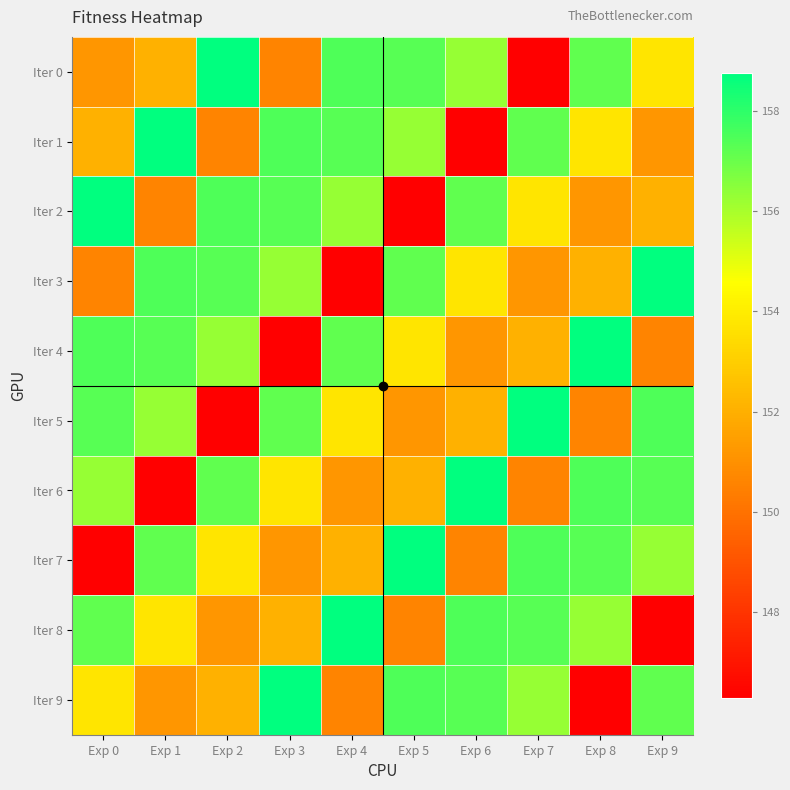

Reading left to right, what are all the values shown in this chart?

Iter 0: Exp 0=151.2	Exp 1=152.1	Exp 2=158.8	Exp 3=150.6	Exp 4=157.4	Exp 5=157.3	Exp 6=156.3	Exp 7=146.3	Exp 8=157.2	Exp 9=153.8
Iter 1: Exp 0=152.1	Exp 1=158.8	Exp 2=150.6	Exp 3=157.4	Exp 4=157.3	Exp 5=156.3	Exp 6=146.3	Exp 7=157.2	Exp 8=153.8	Exp 9=151.2
Iter 2: Exp 0=158.8	Exp 1=150.6	Exp 2=157.4	Exp 3=157.3	Exp 4=156.3	Exp 5=146.3	Exp 6=157.2	Exp 7=153.8	Exp 8=151.2	Exp 9=152.1
Iter 3: Exp 0=150.6	Exp 1=157.4	Exp 2=157.3	Exp 3=156.3	Exp 4=146.3	Exp 5=157.2	Exp 6=153.8	Exp 7=151.2	Exp 8=152.1	Exp 9=158.8
Iter 4: Exp 0=157.4	Exp 1=157.3	Exp 2=156.3	Exp 3=146.3	Exp 4=157.2	Exp 5=153.8	Exp 6=151.2	Exp 7=152.1	Exp 8=158.8	Exp 9=150.6
Iter 5: Exp 0=157.3	Exp 1=156.3	Exp 2=146.3	Exp 3=157.2	Exp 4=153.8	Exp 5=151.2	Exp 6=152.1	Exp 7=158.8	Exp 8=150.6	Exp 9=157.4
Iter 6: Exp 0=156.3	Exp 1=146.3	Exp 2=157.2	Exp 3=153.8	Exp 4=151.2	Exp 5=152.1	Exp 6=158.8	Exp 7=150.6	Exp 8=157.4	Exp 9=157.3
Iter 7: Exp 0=146.3	Exp 1=157.2	Exp 2=153.8	Exp 3=151.2	Exp 4=152.1	Exp 5=158.8	Exp 6=150.6	Exp 7=157.4	Exp 8=157.3	Exp 9=156.3
Iter 8: Exp 0=157.2	Exp 1=153.8	Exp 2=151.2	Exp 3=152.1	Exp 4=158.8	Exp 5=150.6	Exp 6=157.4	Exp 7=157.3	Exp 8=156.3	Exp 9=146.3
Iter 9: Exp 0=153.8	Exp 1=151.2	Exp 2=152.1	Exp 3=158.8	Exp 4=150.6	Exp 5=157.4	Exp 6=157.3	Exp 7=156.3	Exp 8=146.3	Exp 9=157.2